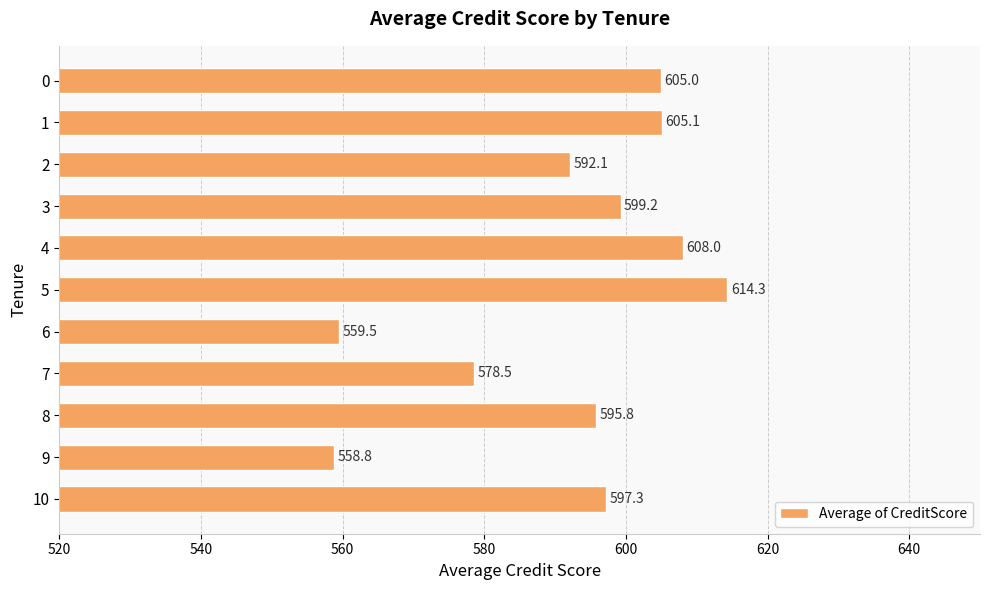

How many values exceed 597?

6